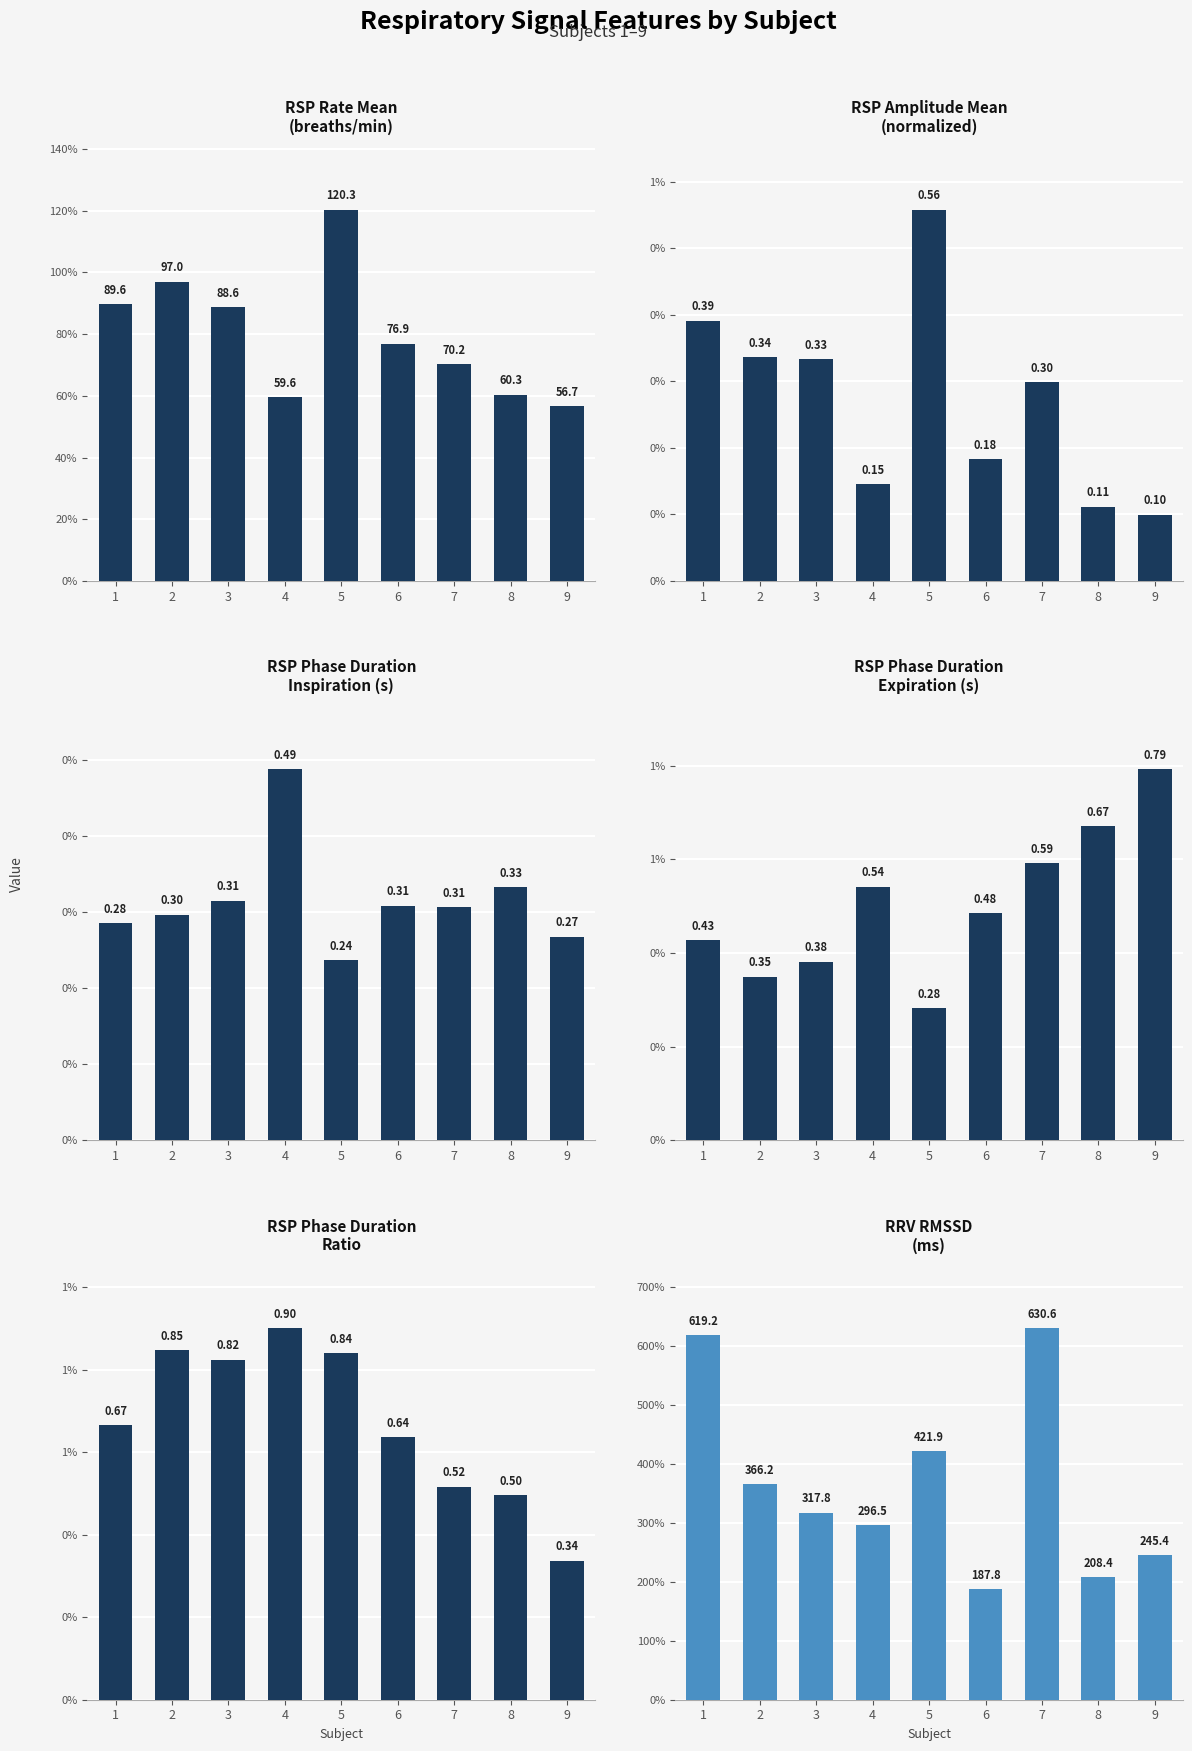

What are all the series names shown in the legend?

RSP_Rate_Mean, RSP_Amplitude_Mean, RSP_Phase_Duration_Inspiration, RSP_Phase_Duration_Expiration, RSP_Phase_Duration_Ratio, RRV_RMSSD